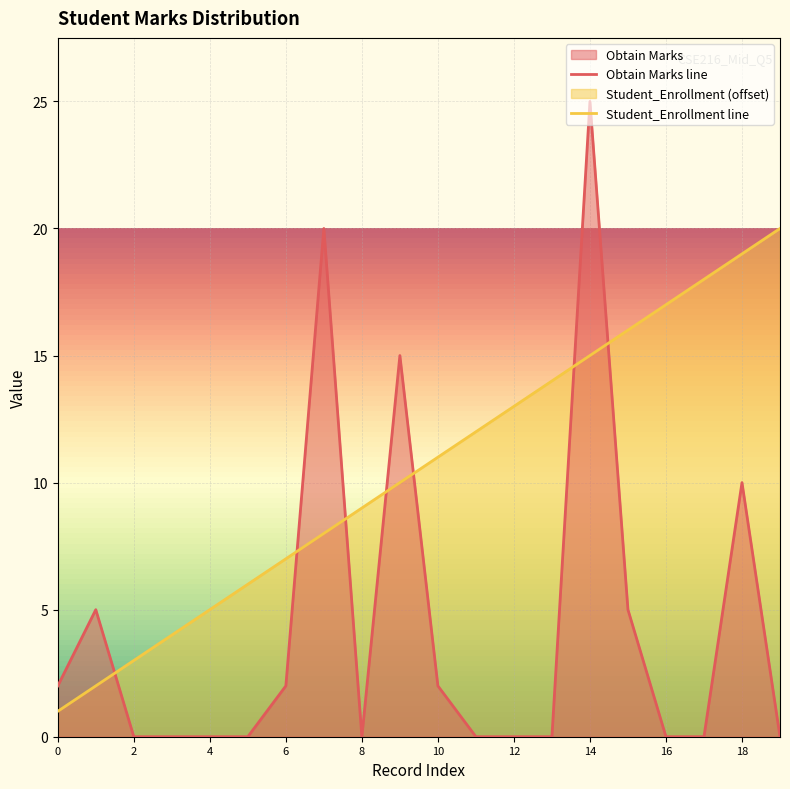

At 10, list the series in order from smallest to largest.

Obtain Marks line, Student_Enrollment line